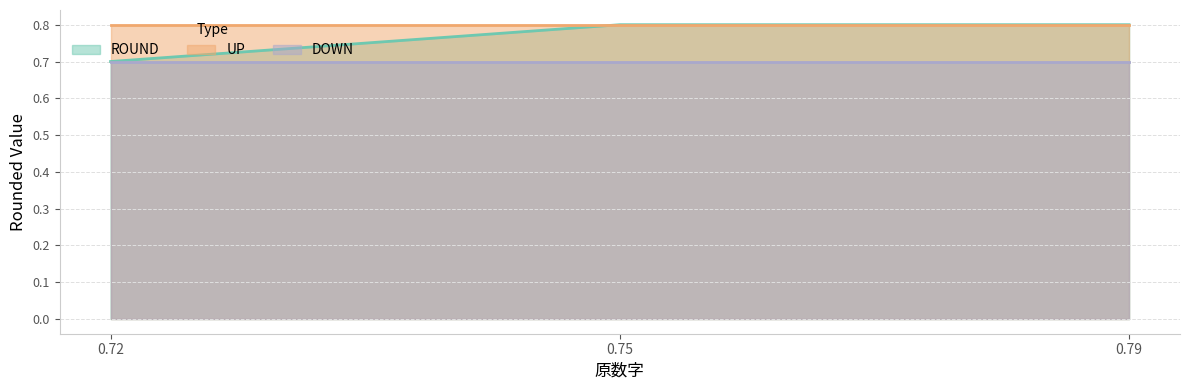

Reading left to right, transcribe all the data shown in this chart.

ROUND: 0.72=0.7	0.75=0.8	0.79=0.8
UP: 0.72=0.8	0.75=0.8	0.79=0.8
DOWN: 0.72=0.7	0.75=0.7	0.79=0.7